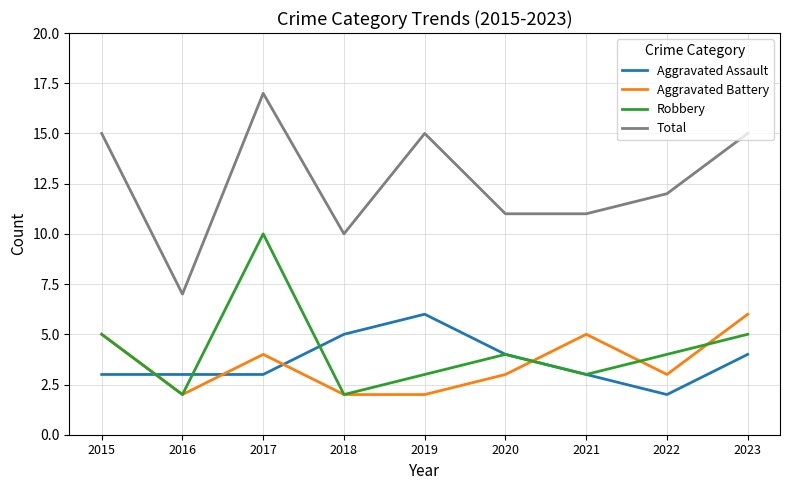

True or false: Aggravated Assault has a value of 4 at 2019.

False